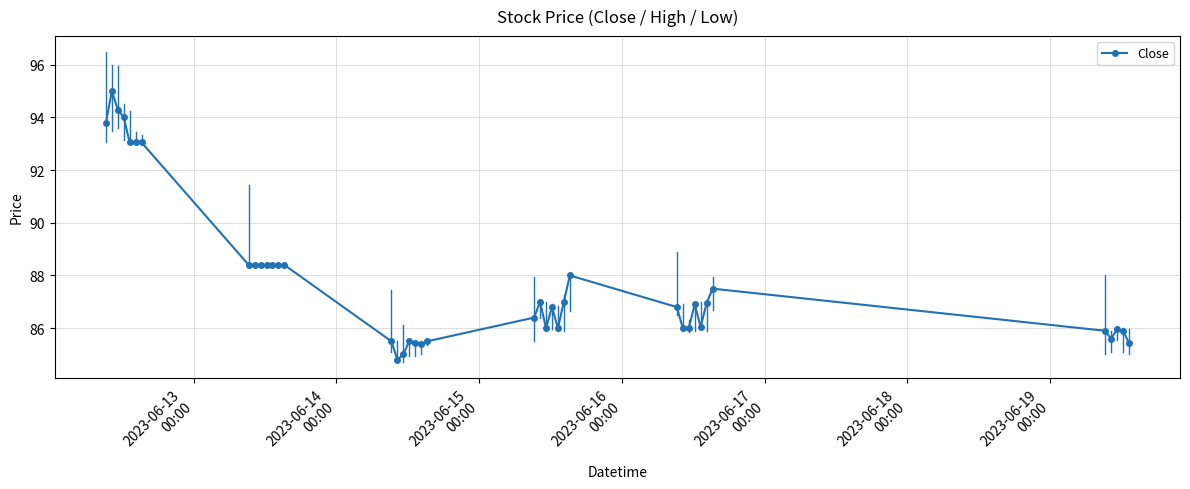

What is the difference between the second highest and second lowest values?

9.3